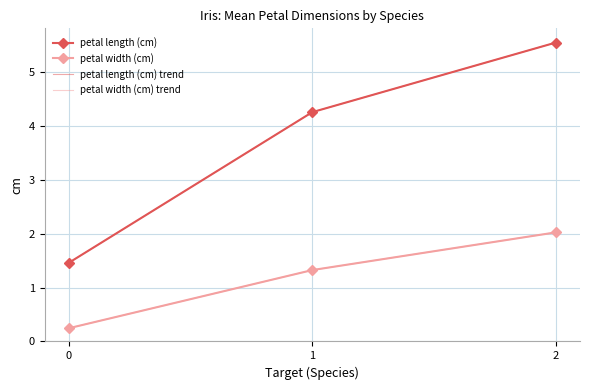

Rank the series by their maximum value, from lowest to highest.

petal width (cm), petal length (cm)